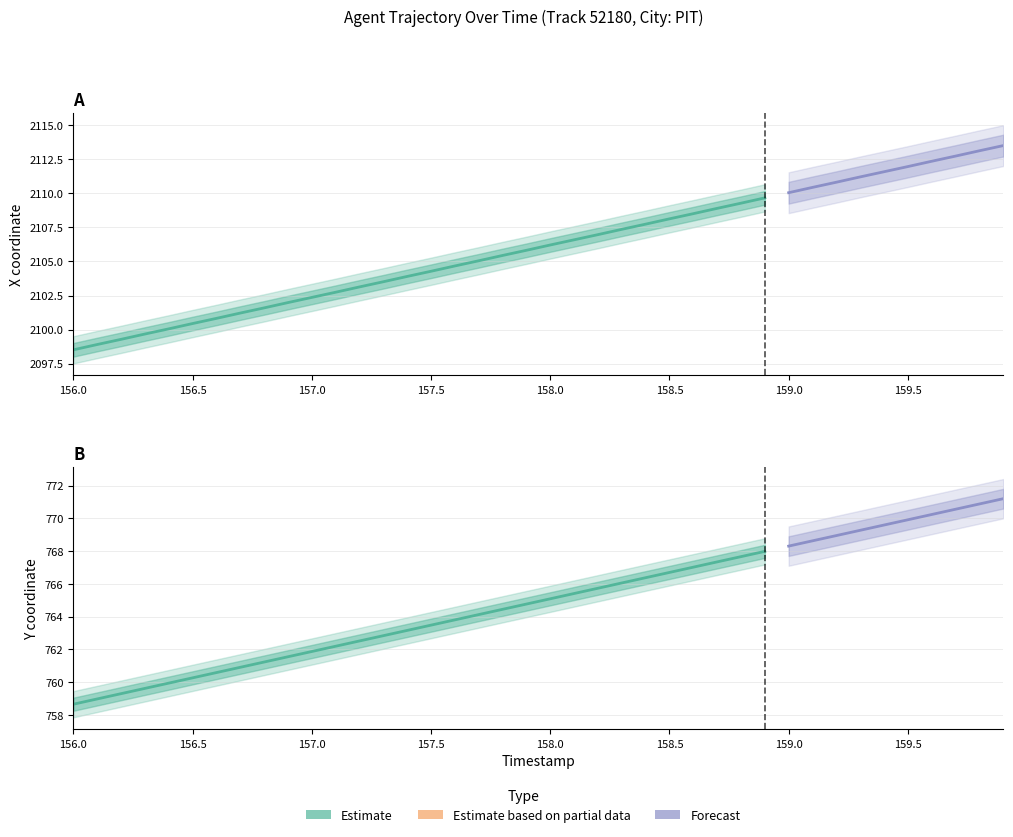

How many values in the X series are below 2106?

20